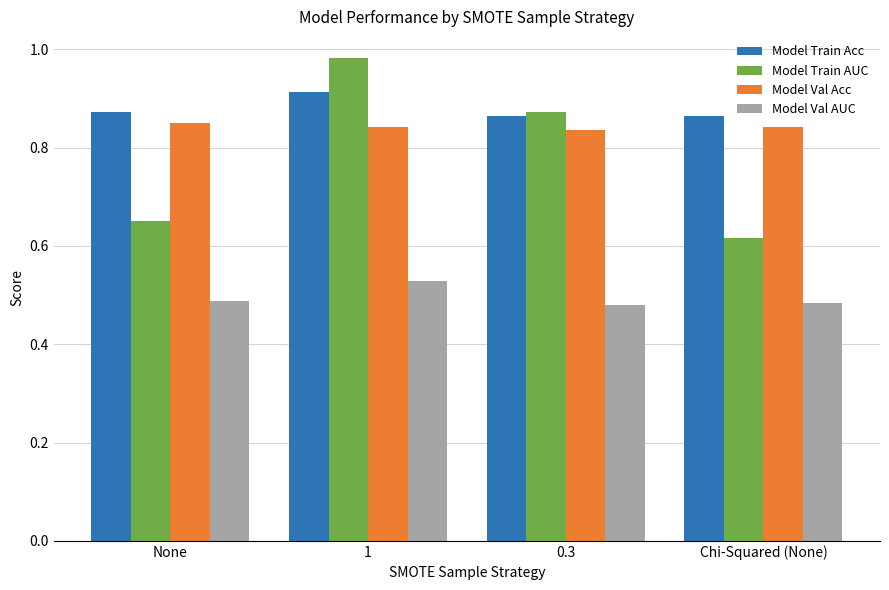

Rank the series at 1 from lowest to highest value.

Model Val AUC, Model Val Acc, Model Train Acc, Model Train AUC